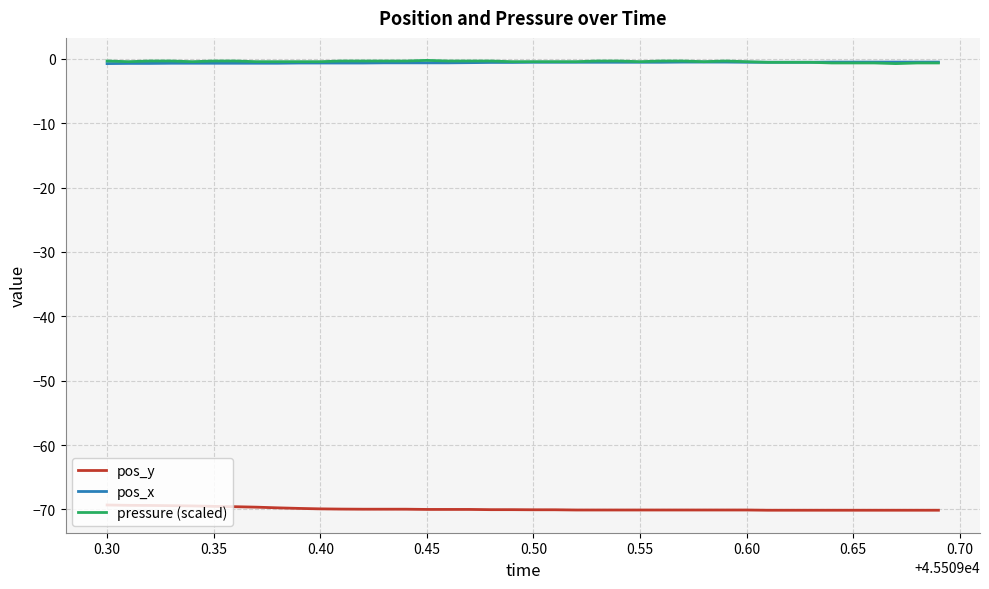

Is this an area chart (filled region under the line)?

No